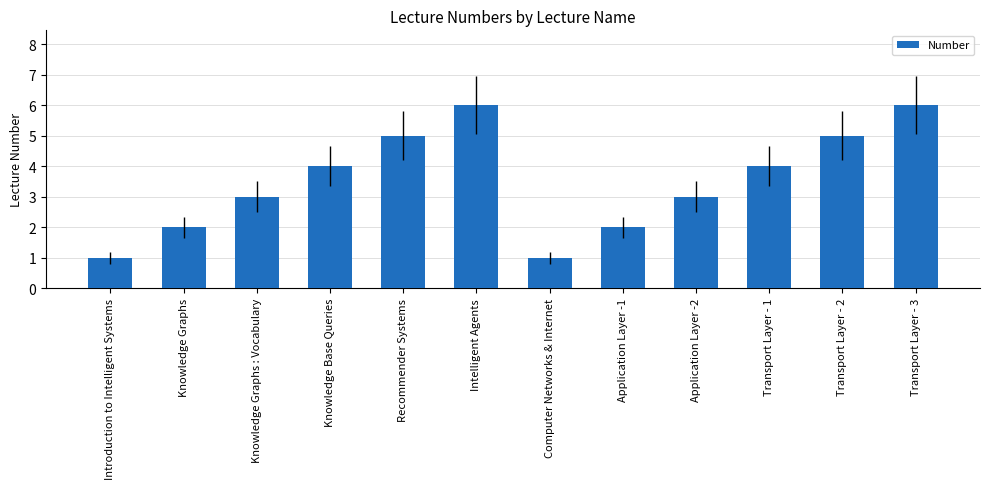

True or false: the data shows 4 at Knowledge Base Queries.

True